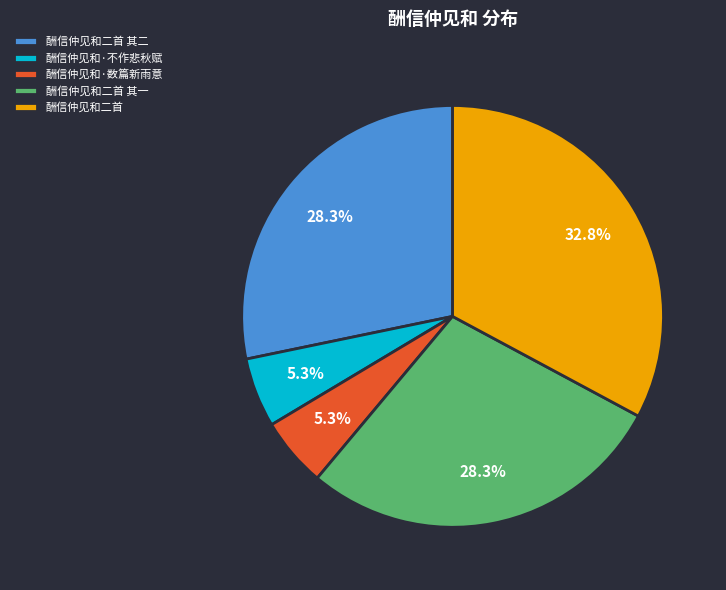

How many segments does this pie chart have?

5